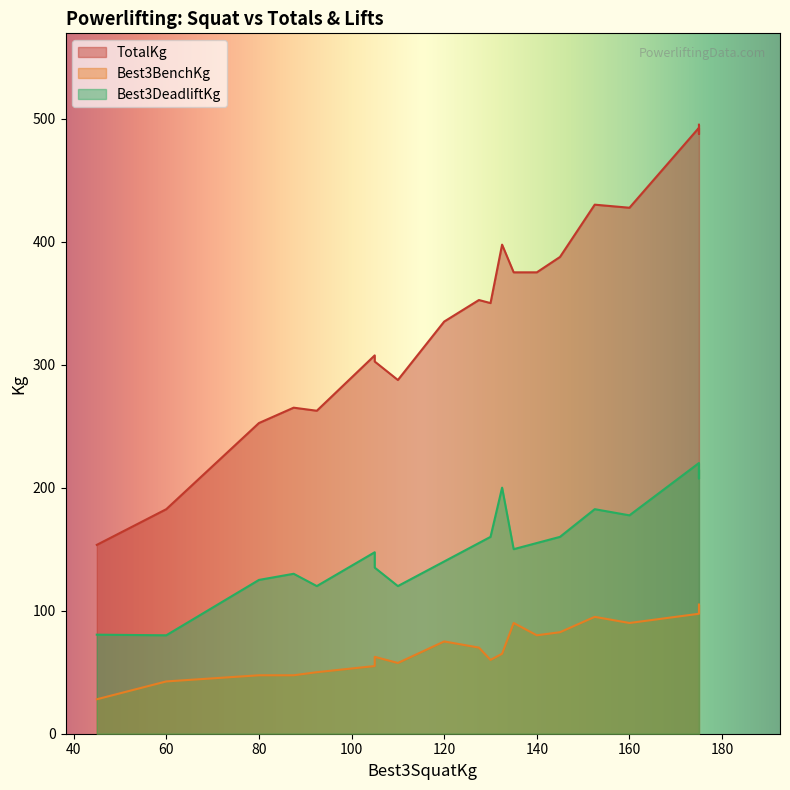

True or false: TotalKg has more than 0 points higher than both neighbors.

True